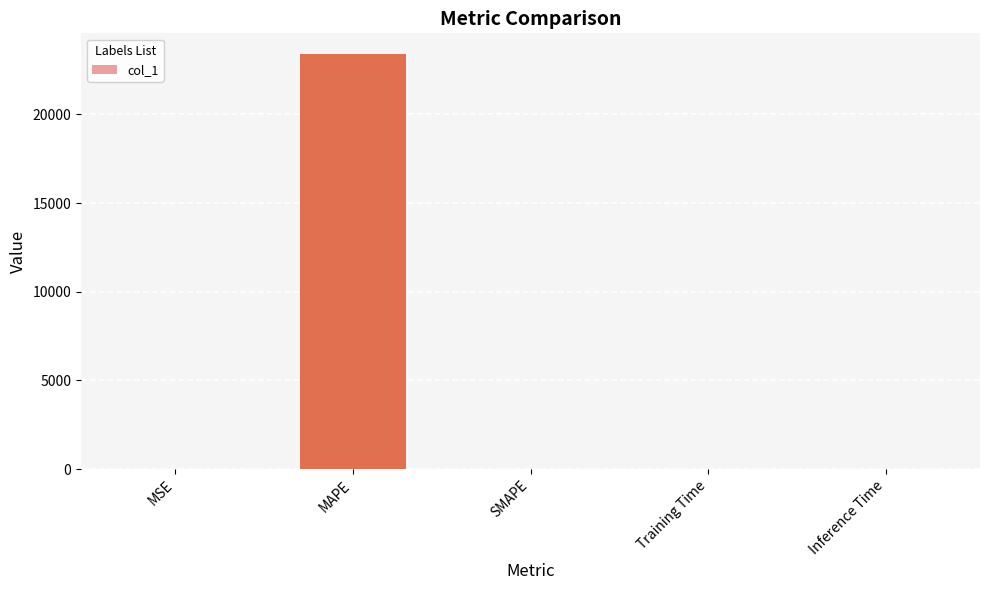

How many data points are above 0?

4